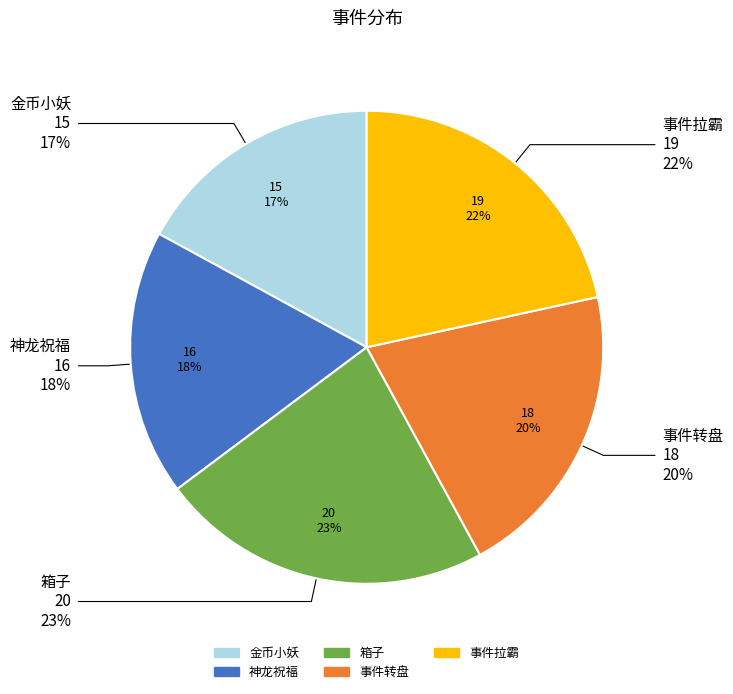

Rank the categories by value from highest to lowest.

箱子, 事件拉霸, 事件转盘, 神龙祝福, 金币小妖